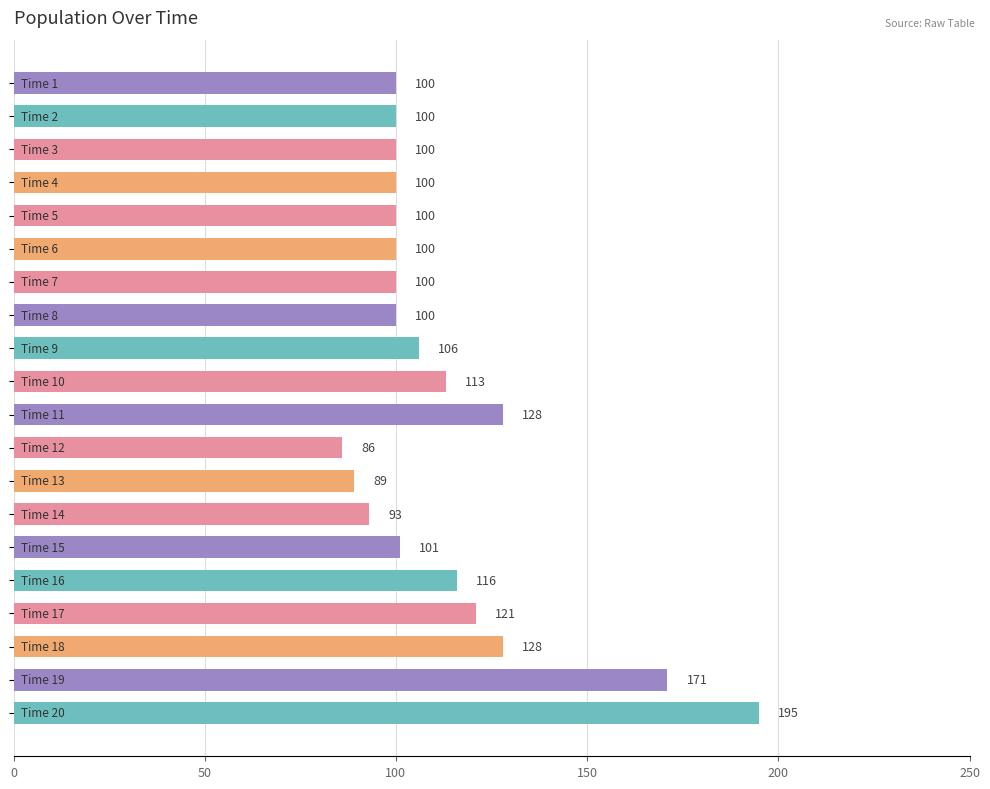

What is the average value?

112